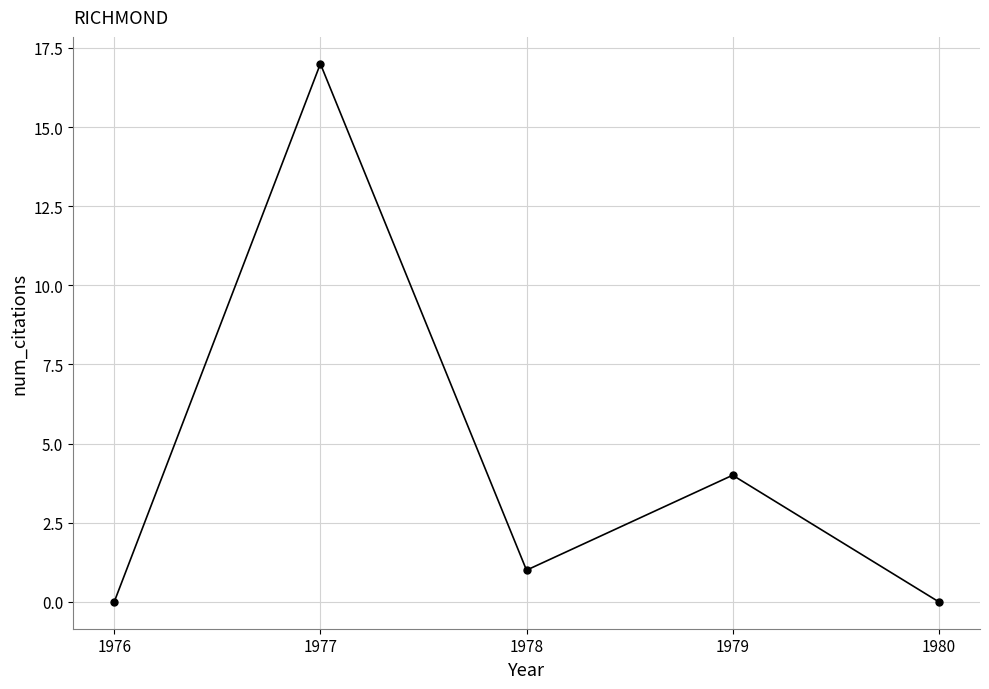

Reading right to left, what are all the values shown in this chart?

1980=0	1979=4	1978=1	1977=17	1976=0